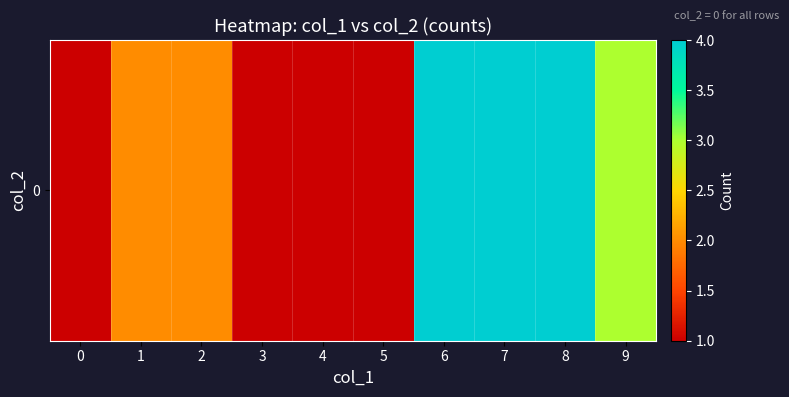

Rank the categories by value from lowest to highest.

0, 3, 4, 5, 1, 2, 9, 6, 7, 8